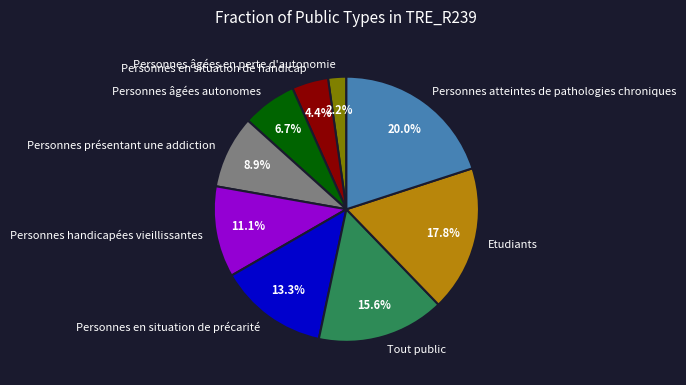

To the nearest percent, what is the combined percentage of Tout public and Personnes en situation de handicap?

20%